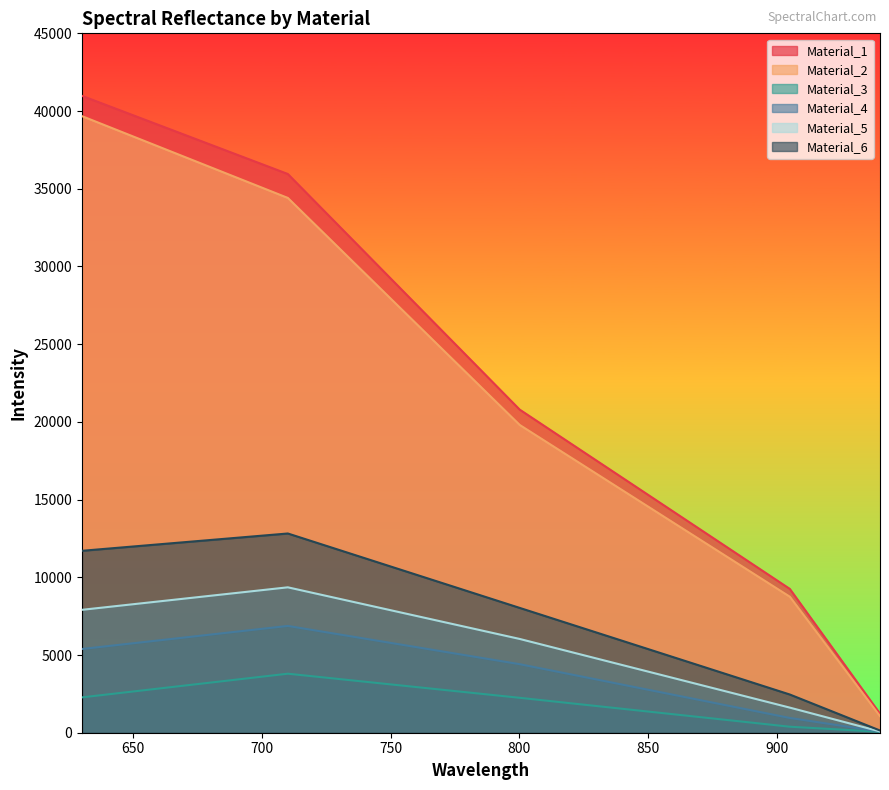

What is the average value of the Material_3 series?

1753.5